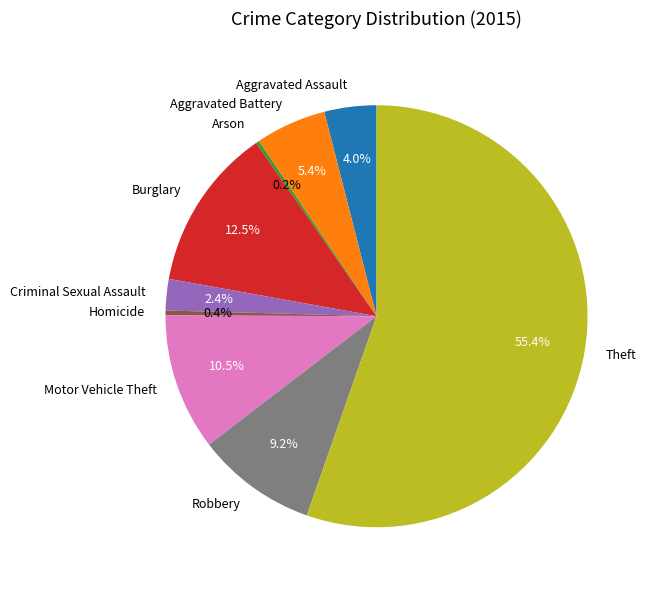

Which category has the biggest portion of the pie?

Theft